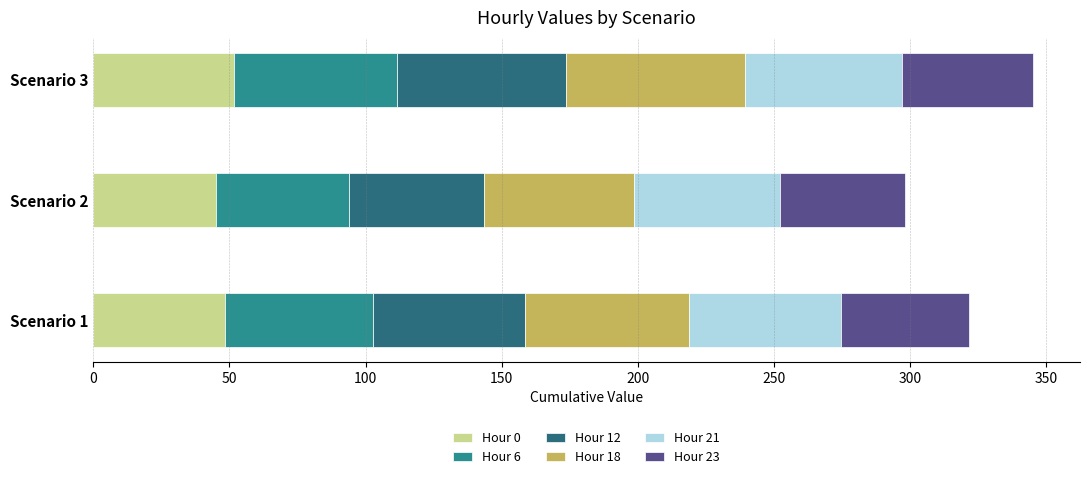

How many series are shown in this chart?

6